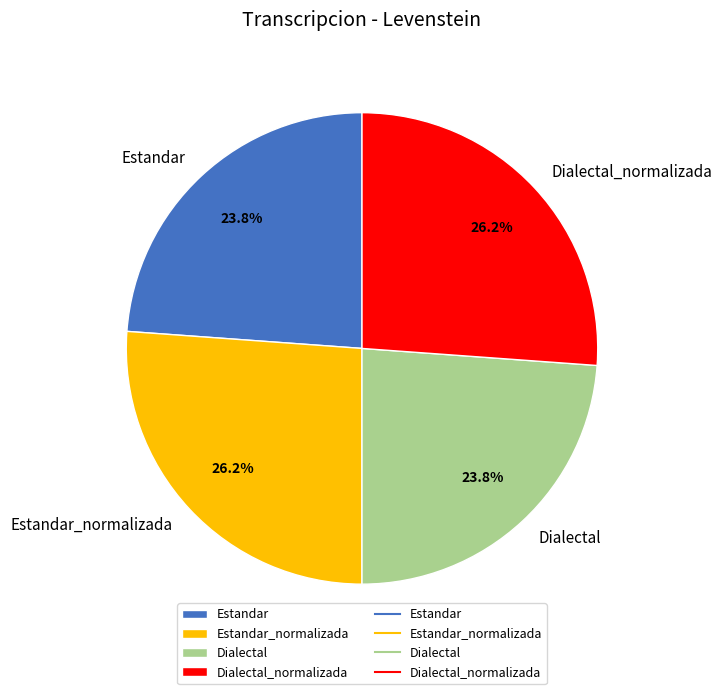

Is there a majority slice in this chart?

No